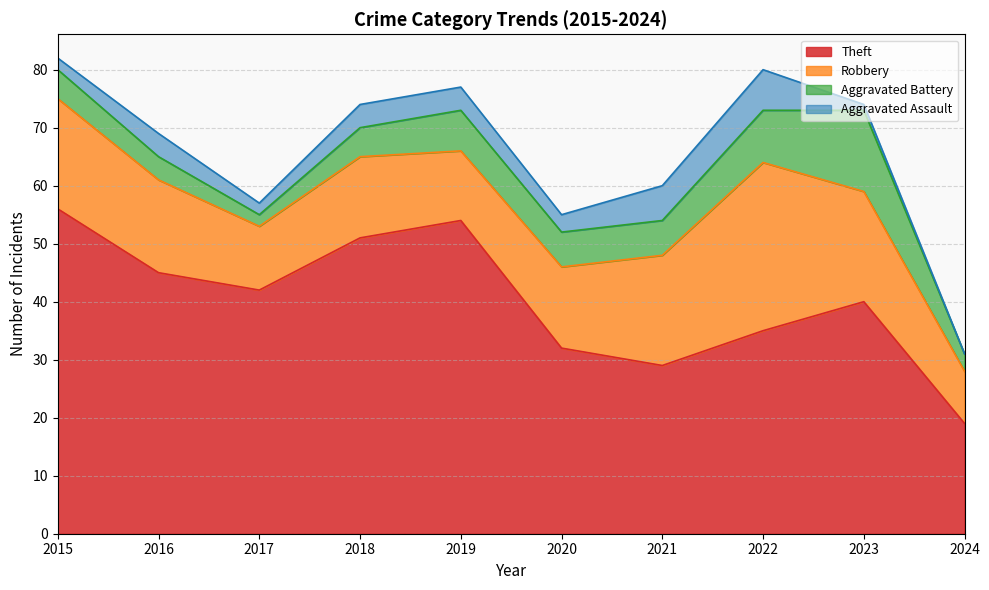

Which series has the largest range (max minus min)?

Theft